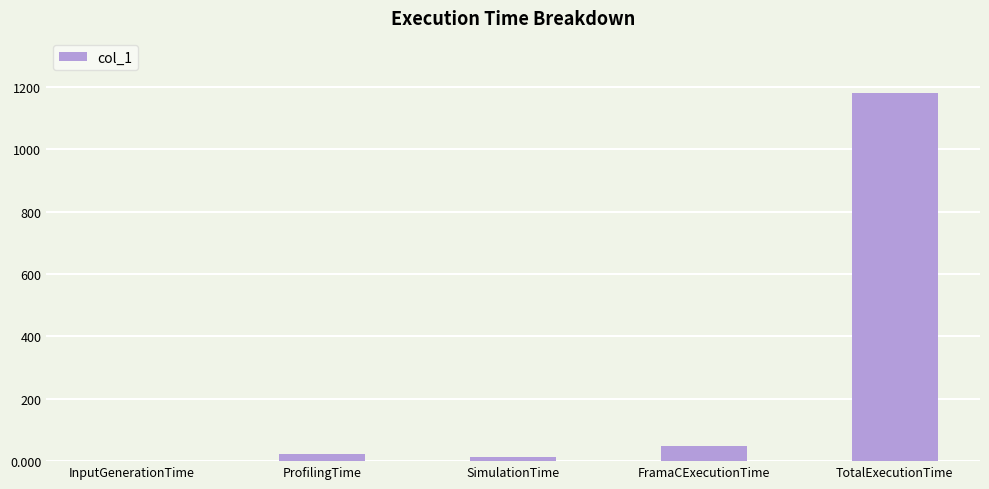

The value at TotalExecutionTime is 554.5. True or false?

False